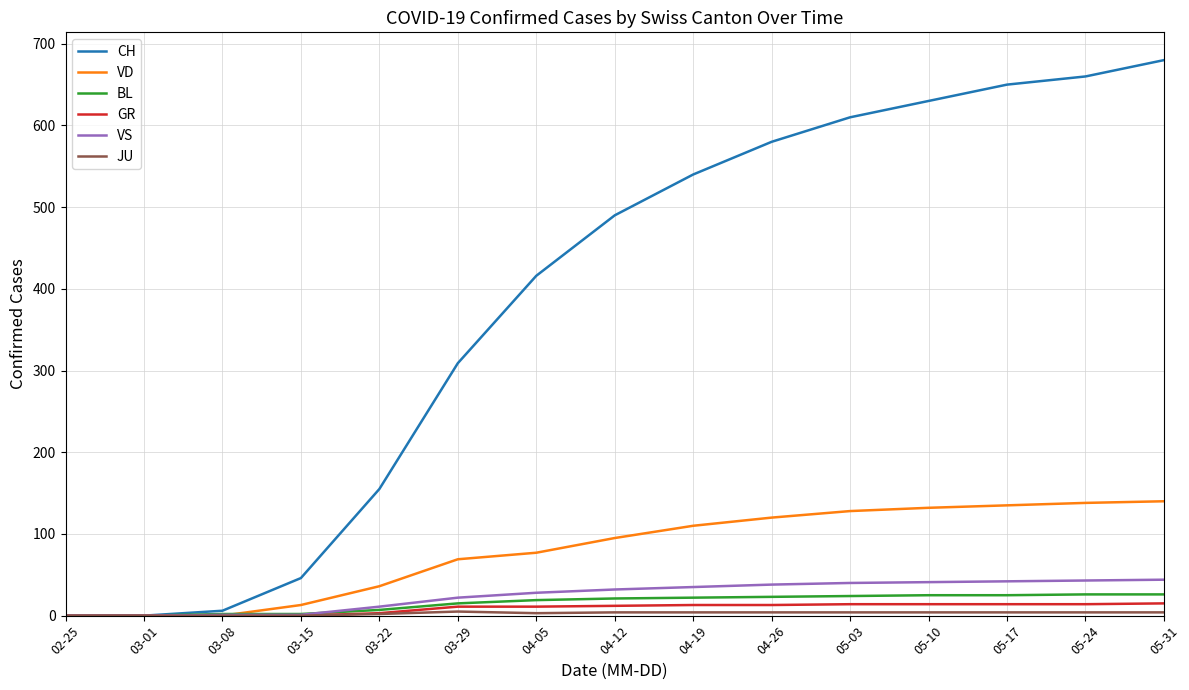

What is the highest value of the BL series?

26